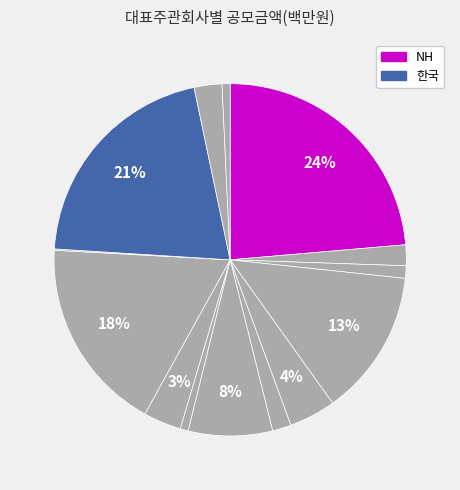

To the nearest percent, what is the average slice percentage?

7%